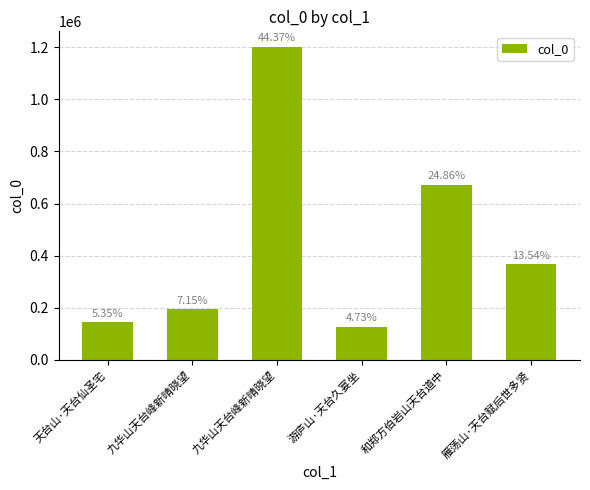

Approximately how many times larger is the value at 雁荡山·天台赋后世多贤 compared to 游庐山·天台久宴坐?

2.9